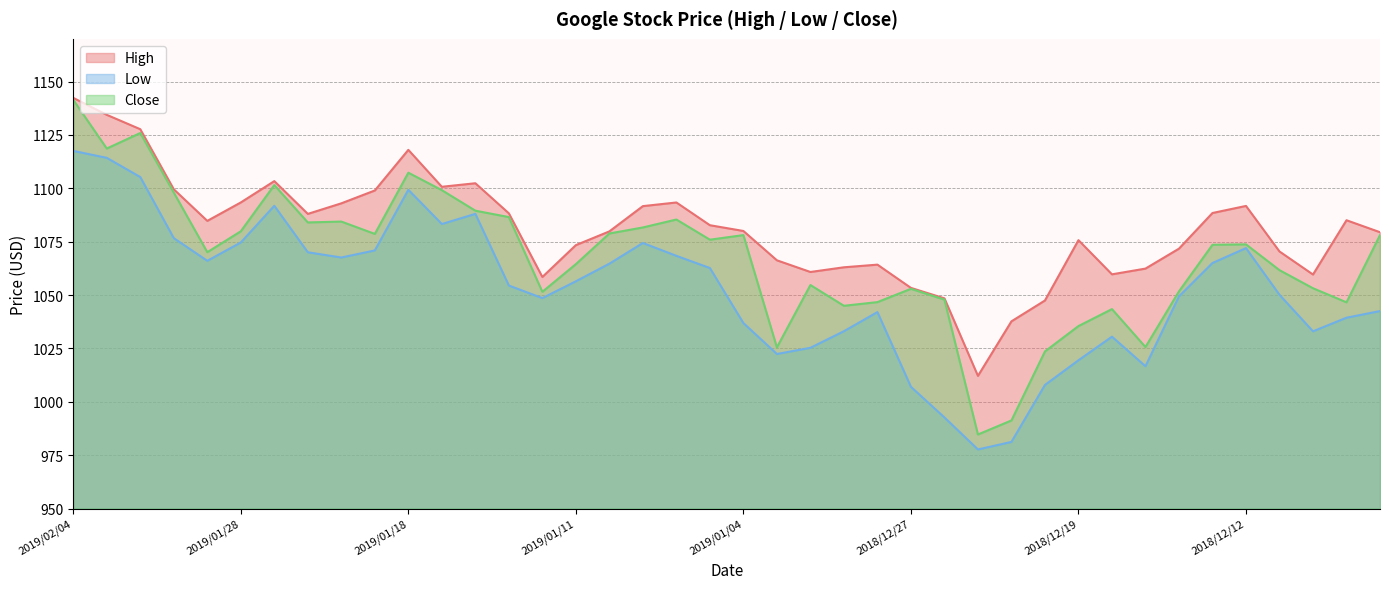

Where does the High series first go above 1082?

2019/02/04